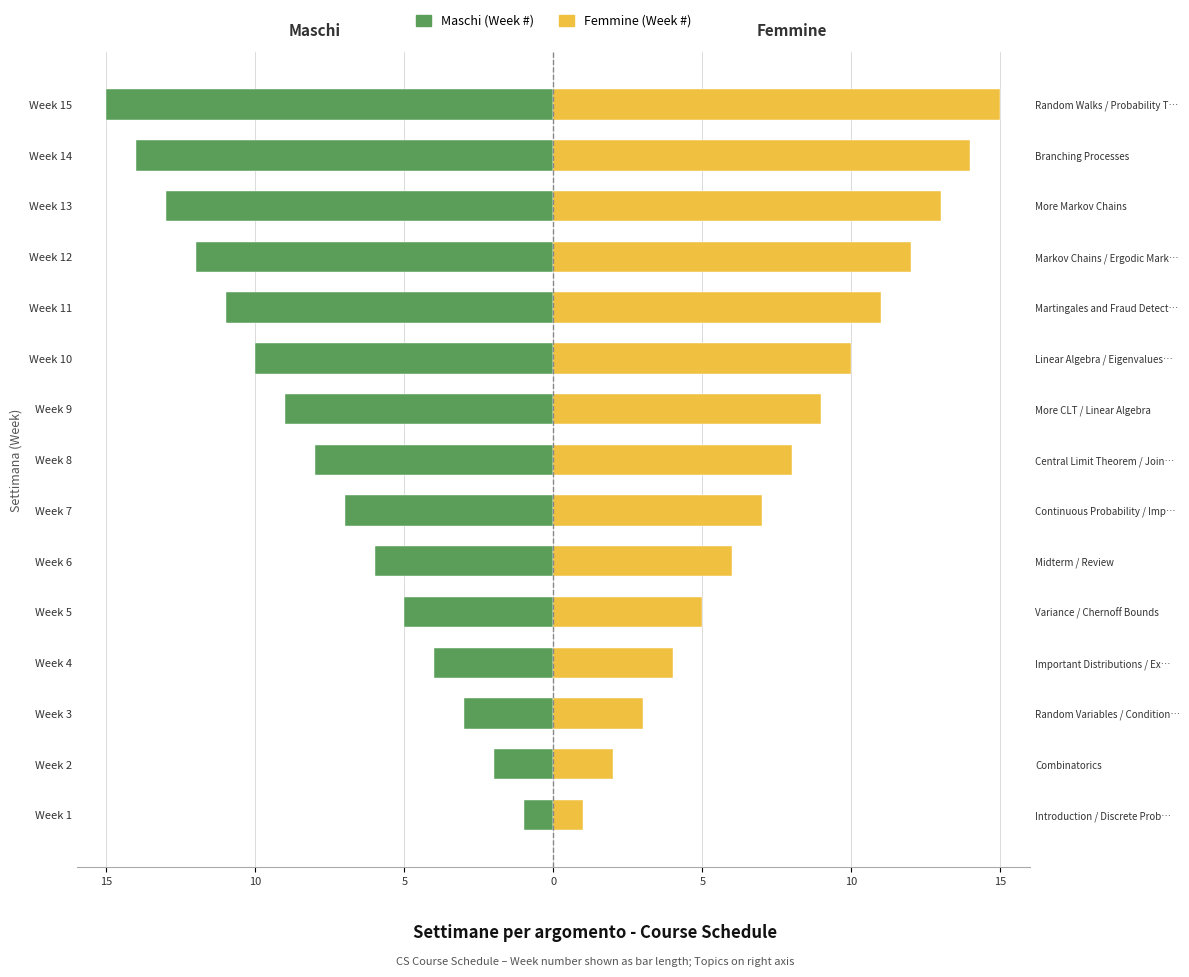

How many categories are shown in the chart?

15